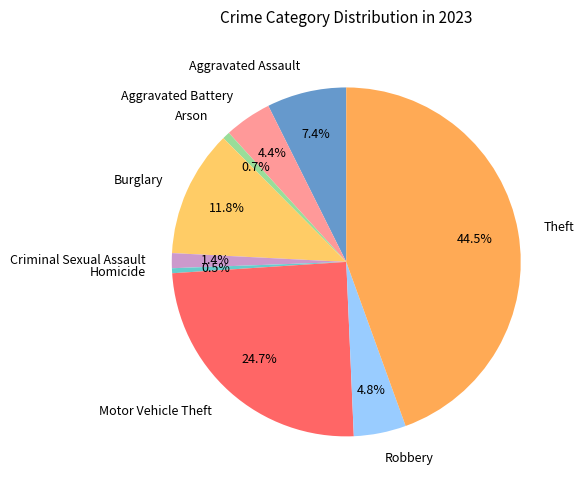

Do Robbery and Homicide together represent more than half of the pie?

No